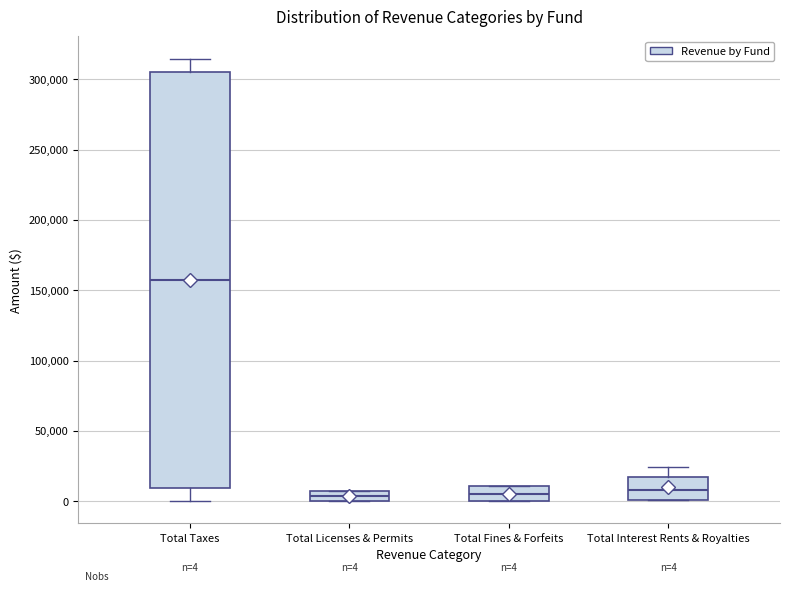

Comparing the boxes themselves (not the whiskers), which one is the tallest?

Total Taxes